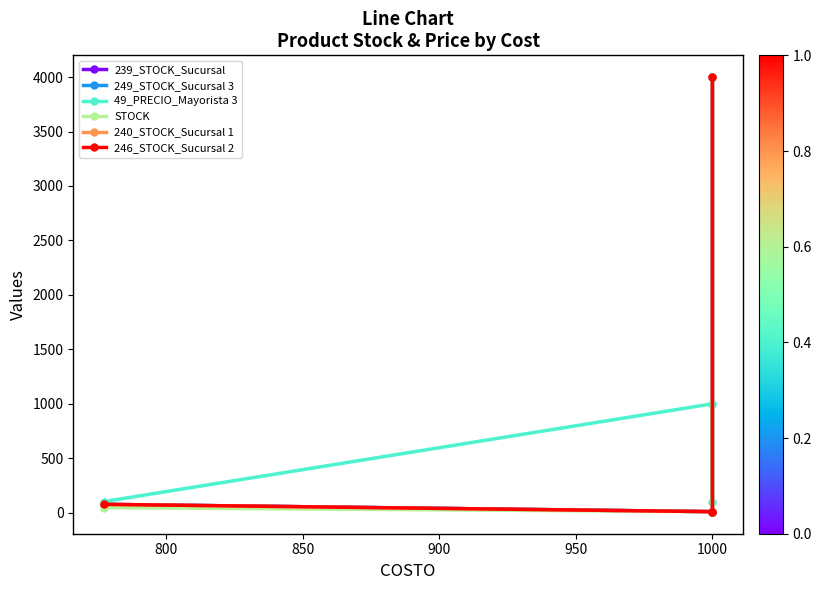

After their last crossing, which series has the higher values: 49_PRECIO_Mayorista 3 or STOCK?

STOCK